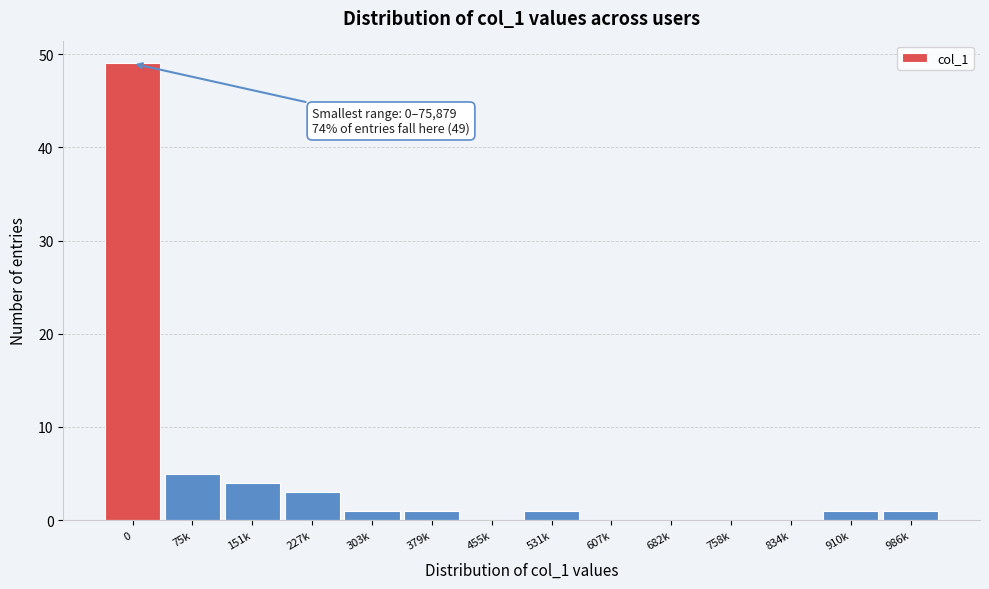

Reading left to right, what are all the values shown in this chart?

0=49	75k=5	151k=4	227k=3	303k=1	379k=1	455k=0	531k=1	607k=0	682k=0	758k=0	834k=0	910k=1	986k=1